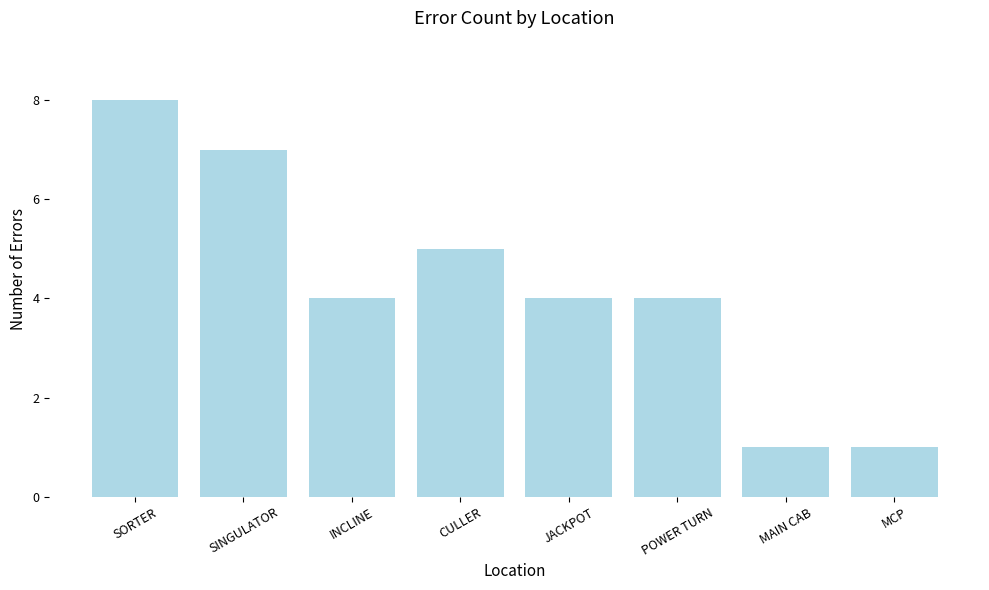

What is the change in value from SINGULATOR to JACKPOT?

-3